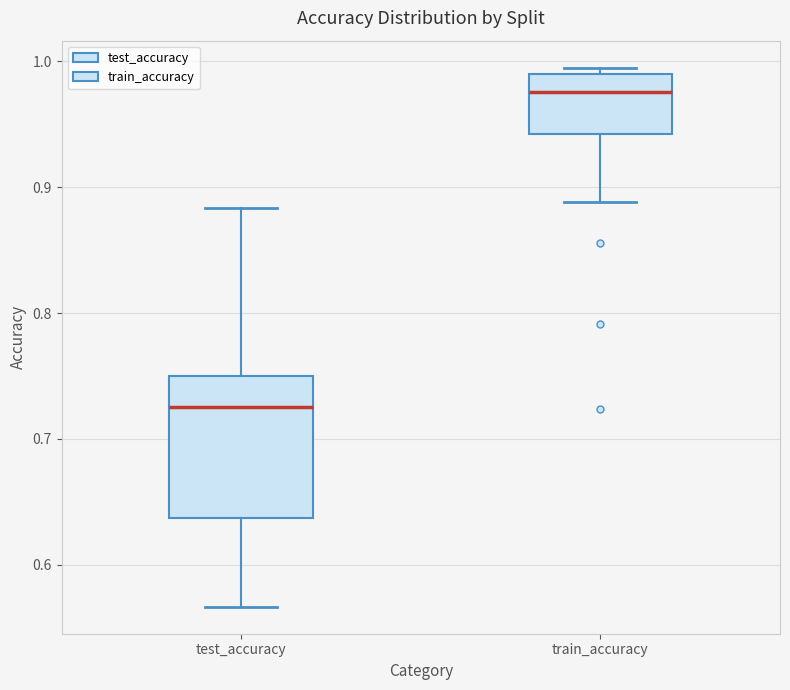

Reading left to right, transcribe this box plot: for each box, give where its median line is, the range the box spans, and where its two whiskers end, as read against the y-axis. The values are not printed on the chart, so give them approximately, as read against the axis.

test_accuracy: median 0.72, box 0.64 to 0.75, whiskers 0.57 to 0.88
train_accuracy: median 0.98, box 0.94 to 0.99, whiskers 0.89 to 1.00